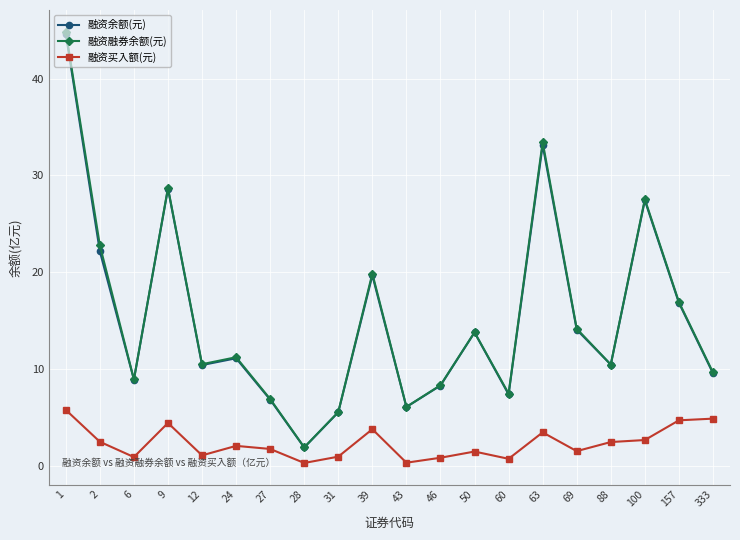

True or false: 融资融券余额(元) has more than 2 interior local peaks.

True